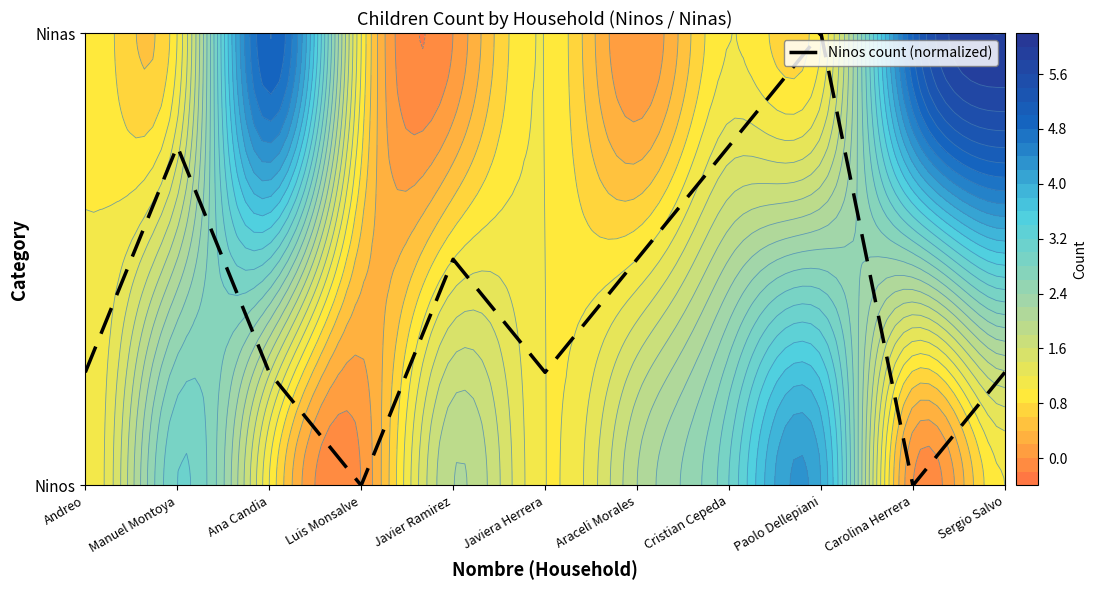

The chart shows a value of 0.5 at Javier Ramirez. True or false?

True